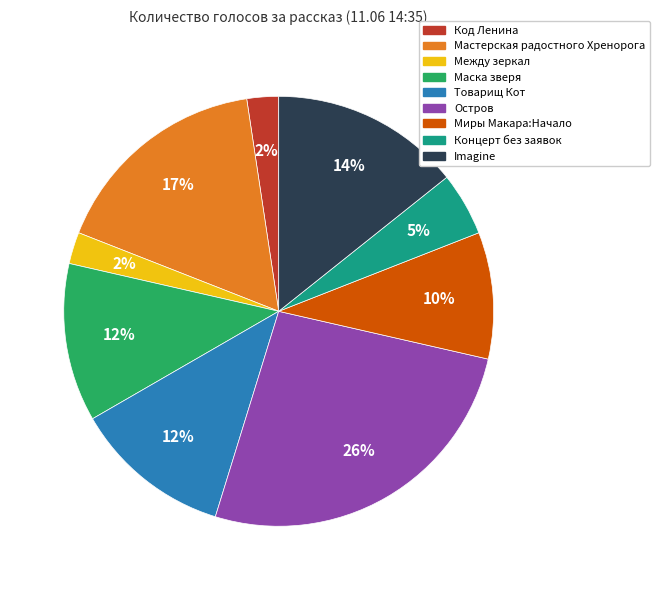

Count the number of slices in the pie.

9